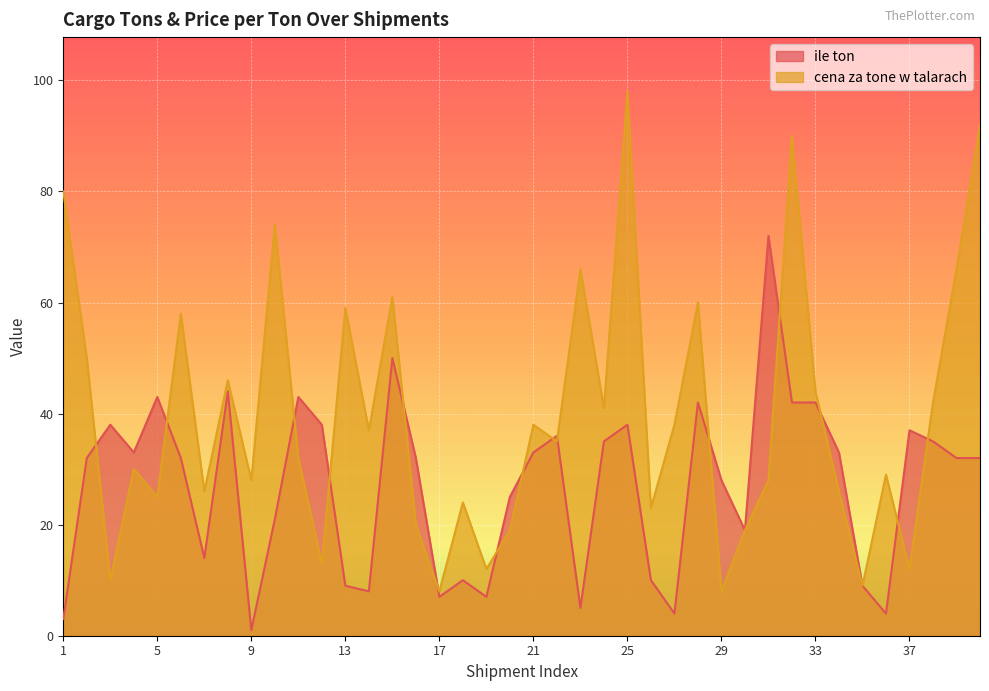

Does the chart display data point markers on the line(s)?

No